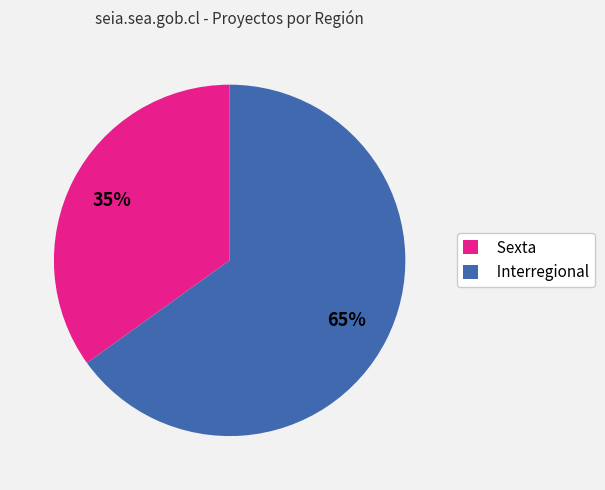

Combined, do Interregional and Sexta account for over 50%?

Yes